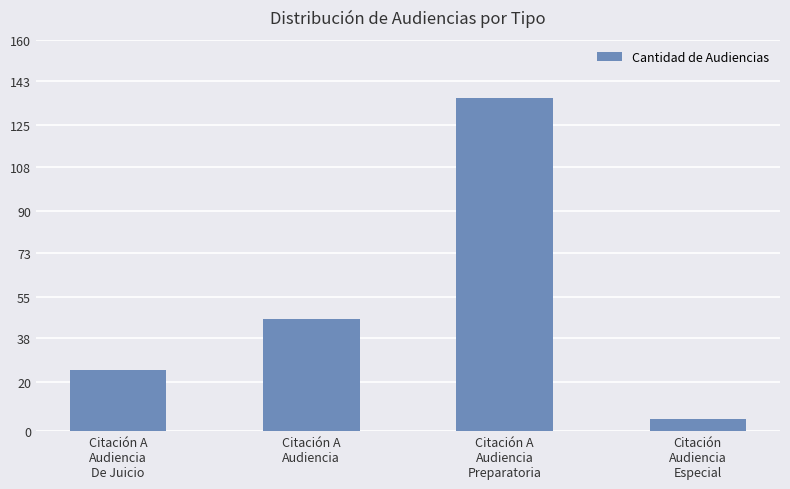

What is the difference between the maximum and minimum values?

131